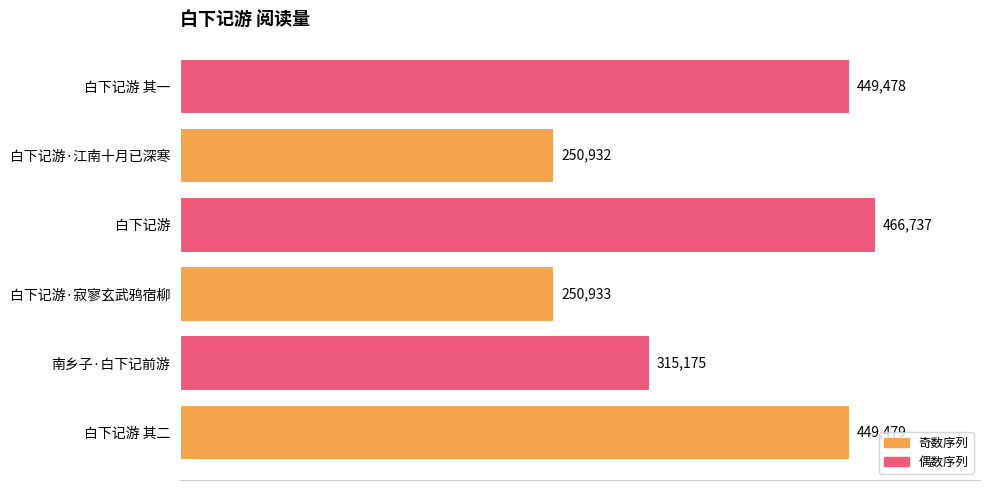

Does the chart contain any negative values?

No